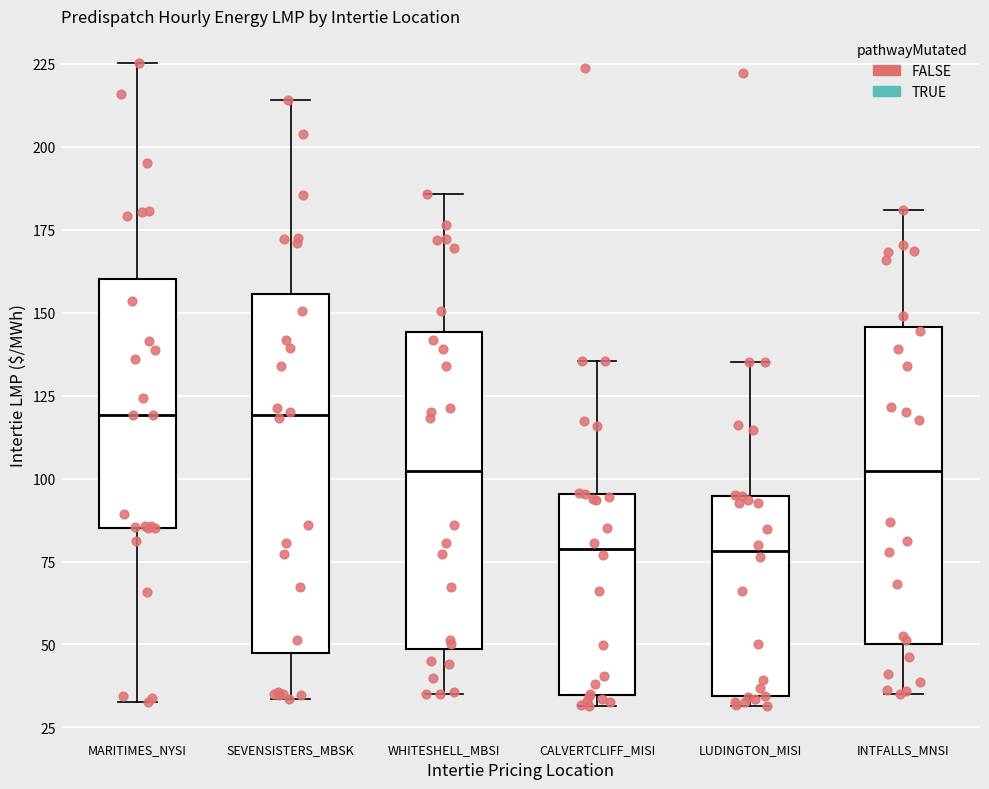

Which box is the tallest, from its lower edge to its upper edge?

SEVENSISTERS_MBSK